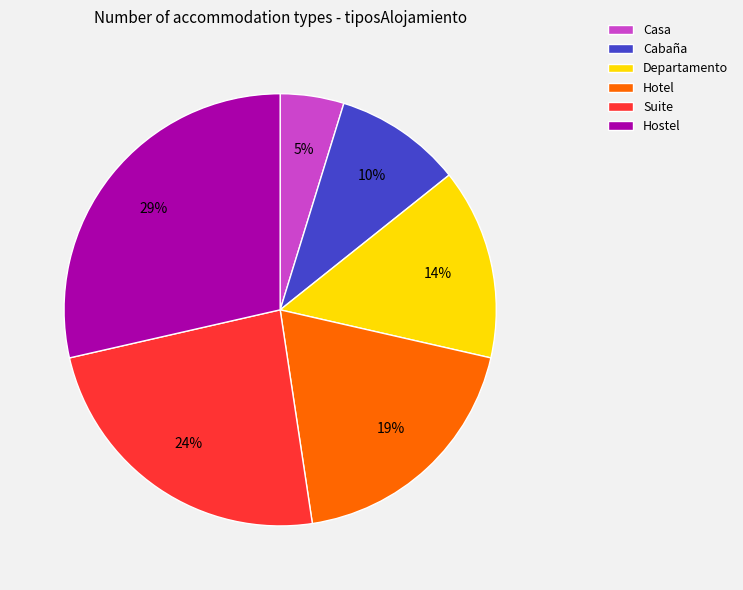

Count the number of slices in the pie.

6